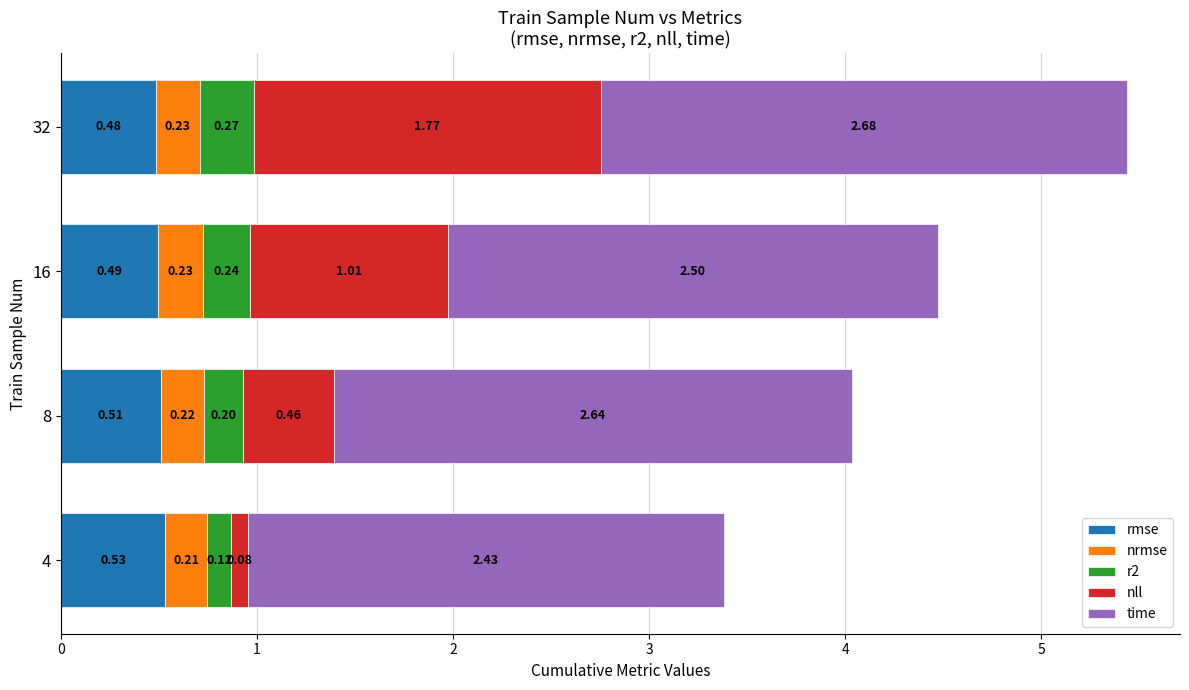

What is the total value across all series at 16?

4.5